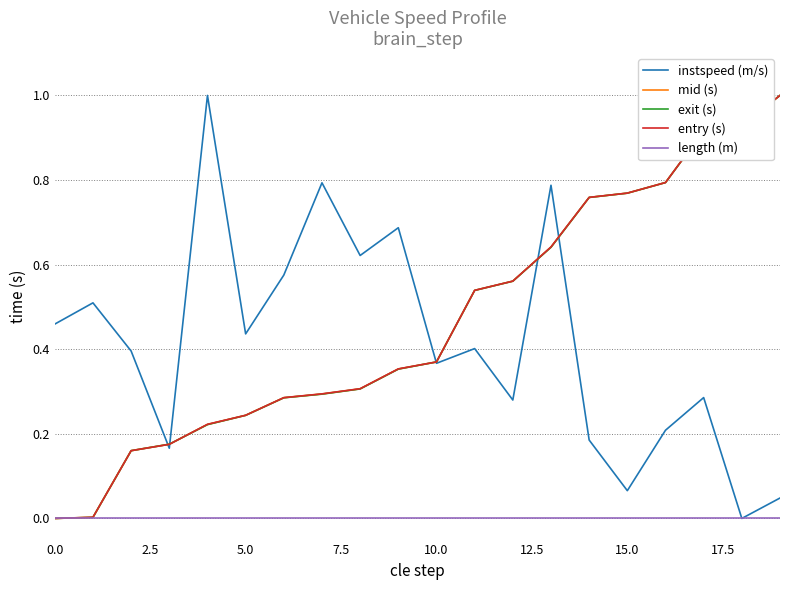

What is the maximum value shown in the chart?

1.0